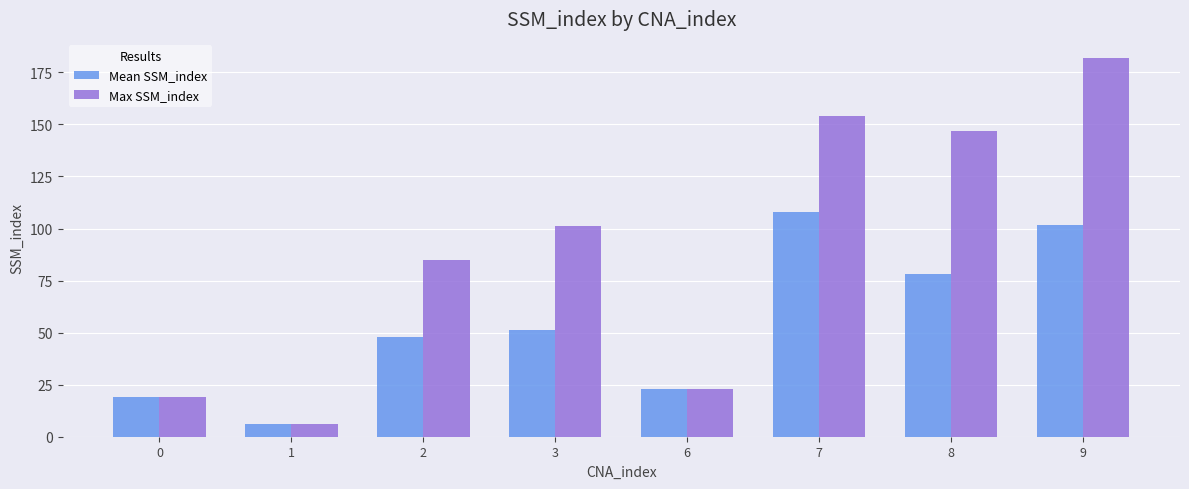

What is the spread (max minus min) of values at 8?

68.9